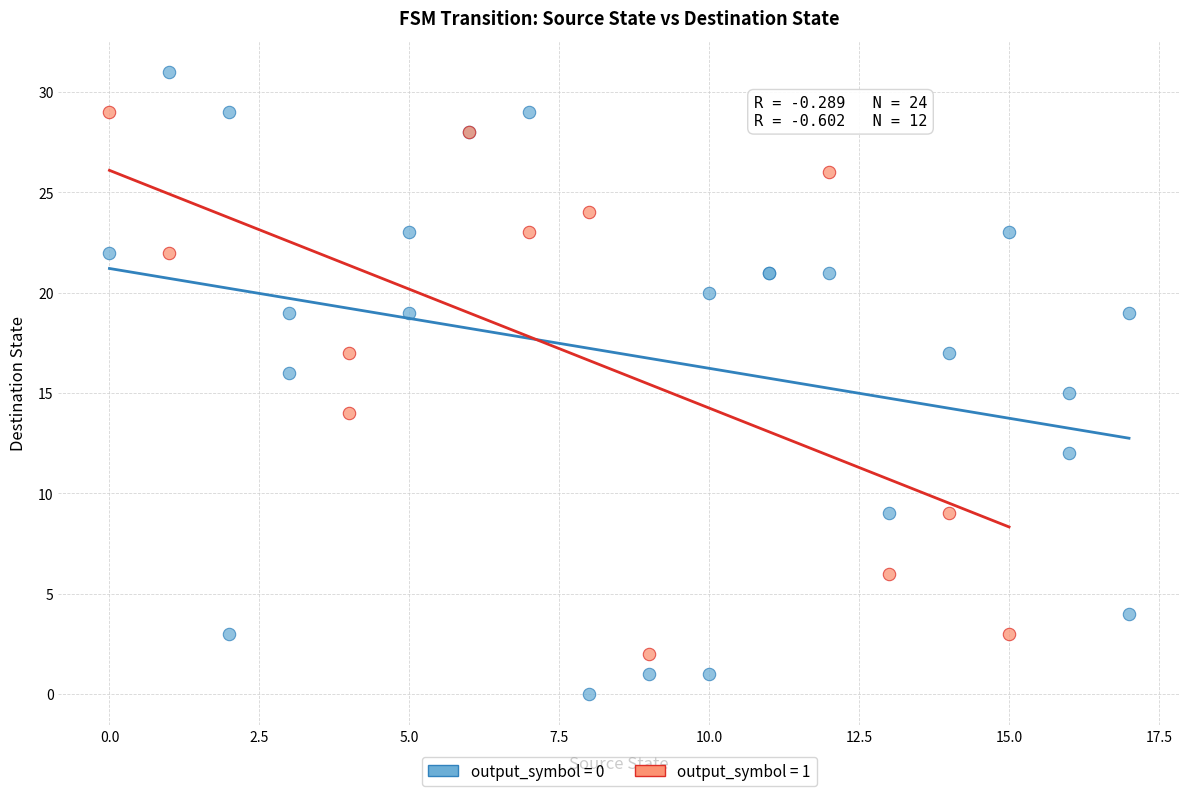

Which series reaches the minimum Y coordinate?

output_symbol = 0